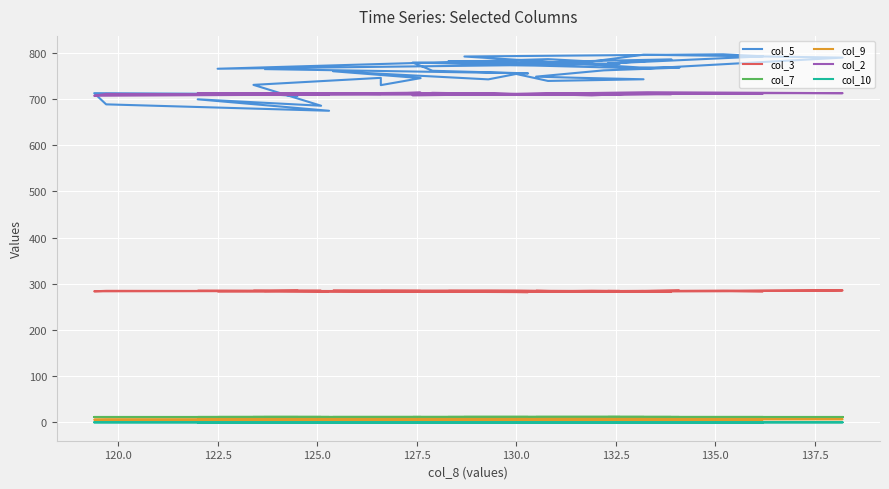

What is the average value of the col_7 series?

11.4